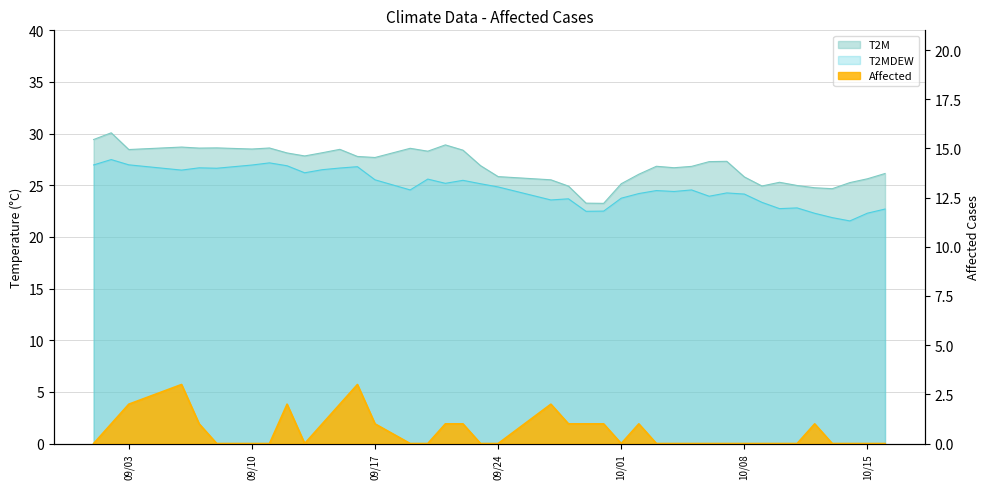

How many lines are shown in the chart?

3